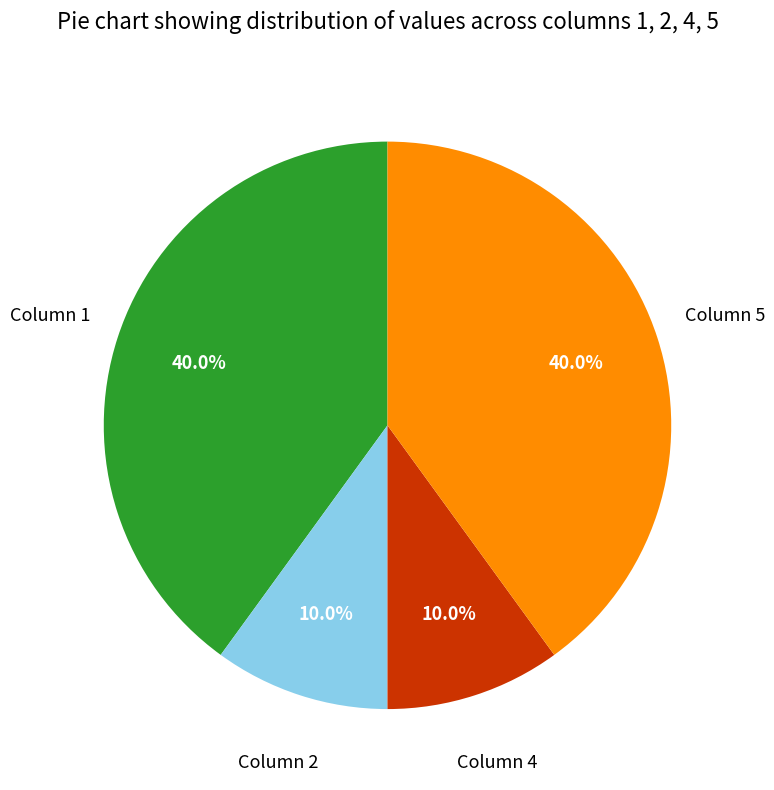

How many slices are in this pie chart?

4